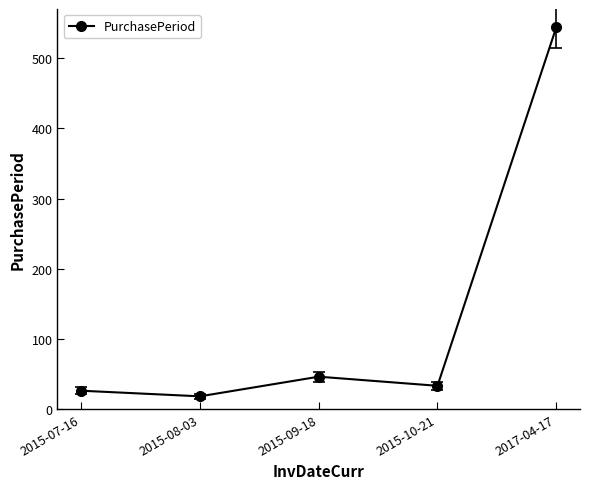

The chart shows a value of 46 at 2015-09-18. True or false?

True